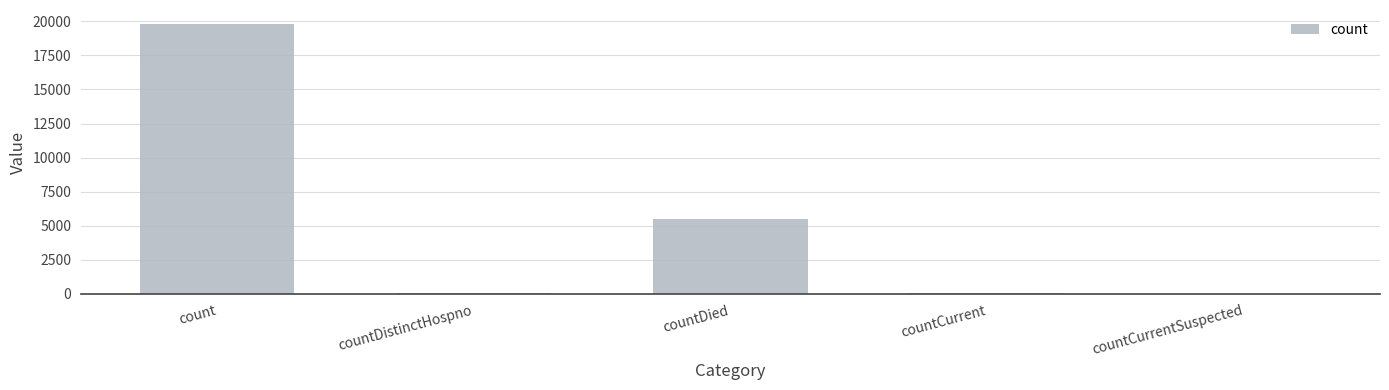

Between countDied and countCurrentSuspected, which is larger?

countDied